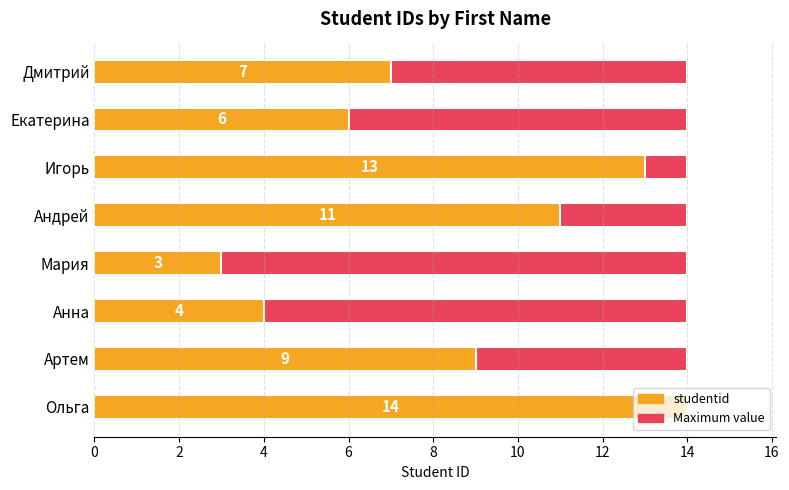

What is the value of the studentid bar at the 3rd from the left?

4.0